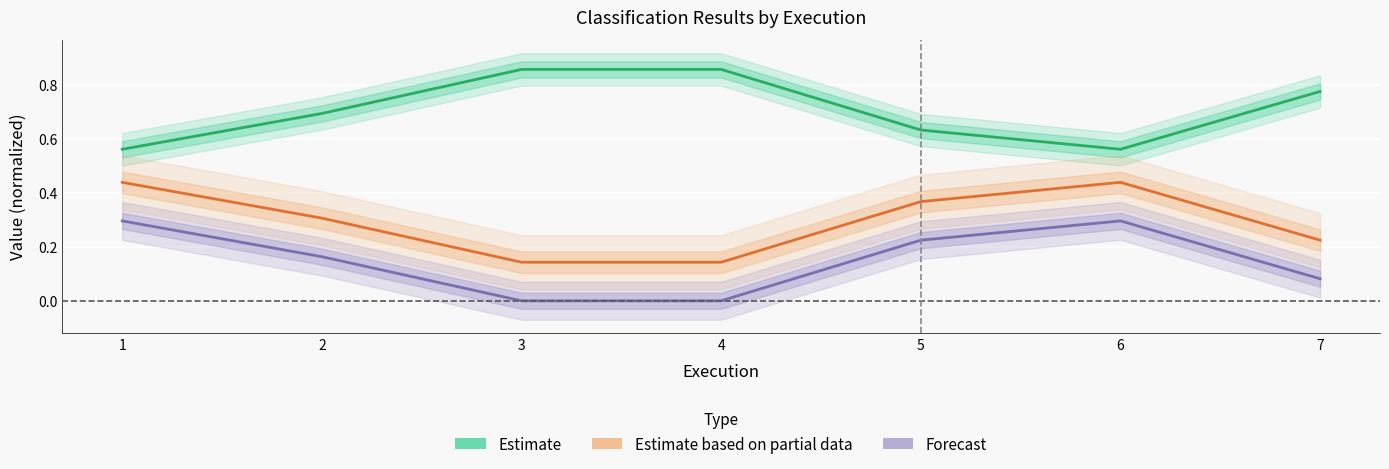

At 5, list the series in order from smallest to largest.

Forecast, Estimate based on partial data, Estimate